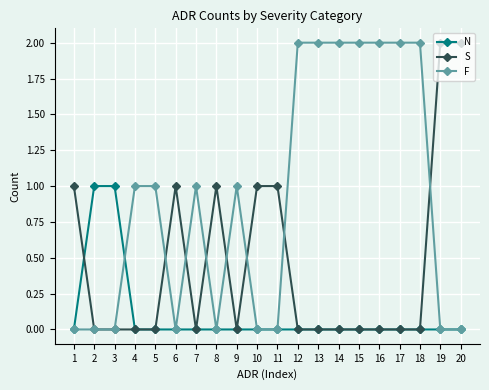

Count the S values in the range 0 to 1.

18